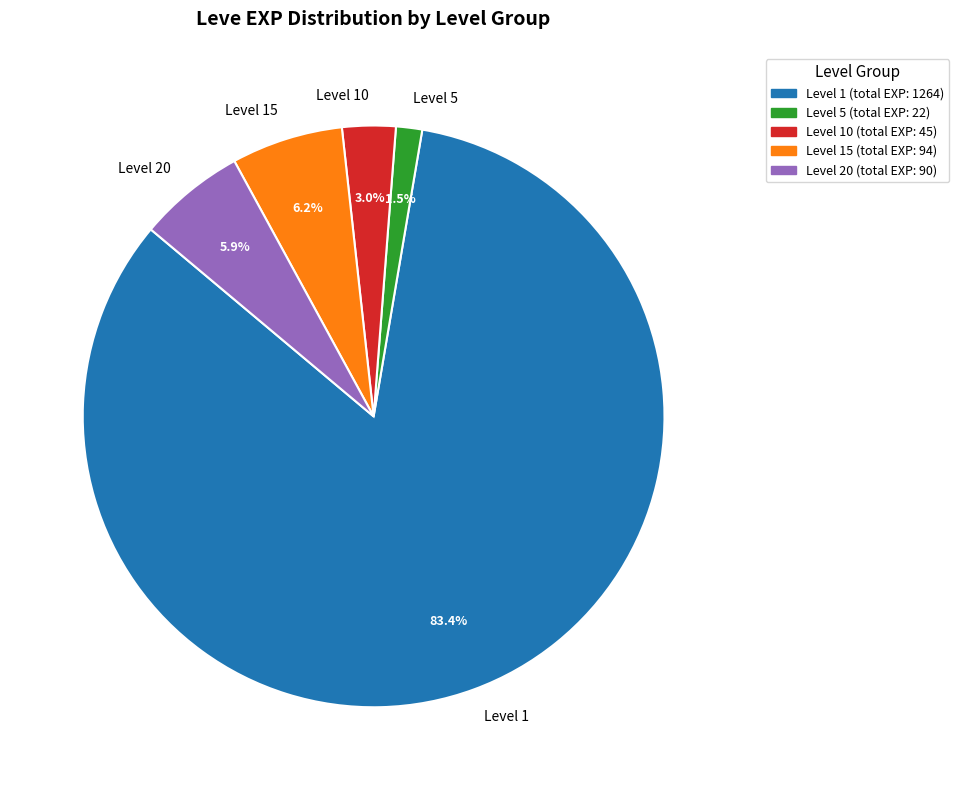

How many segments does this pie chart have?

5